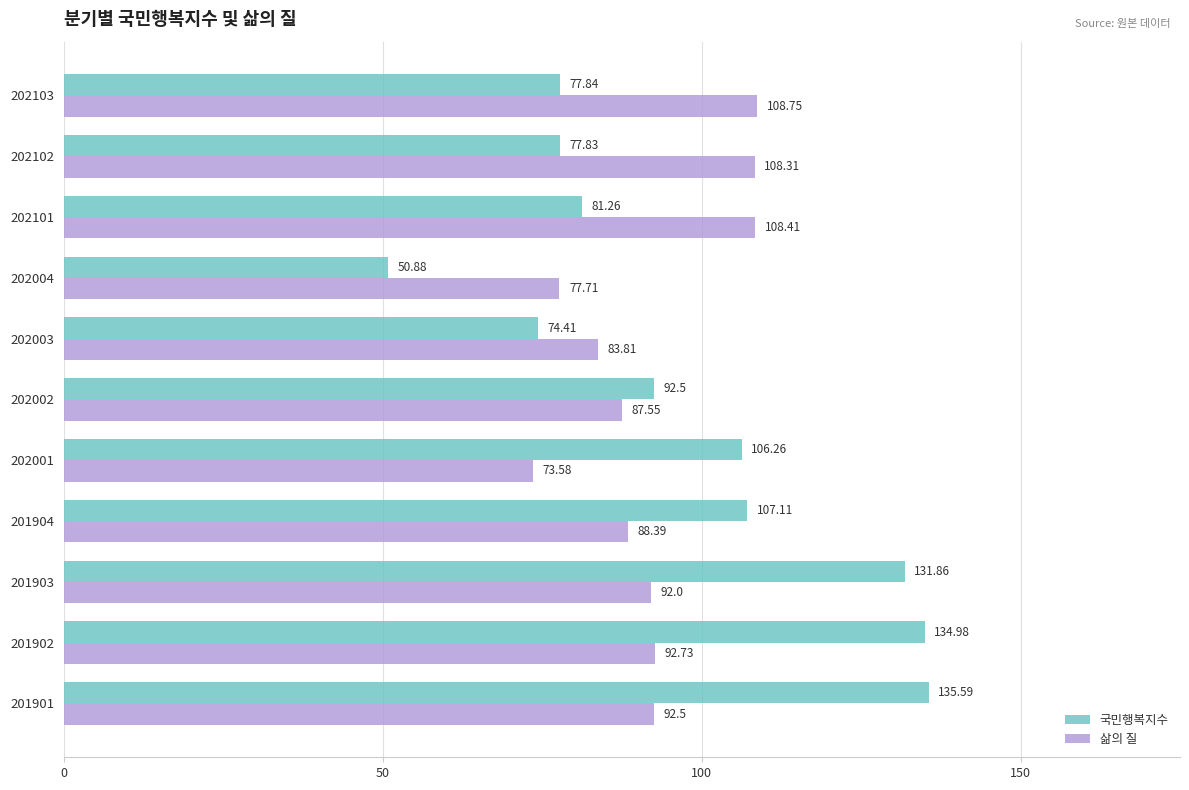

Rank the series by their average value, from lowest to highest.

삶의 질, 국민행복지수